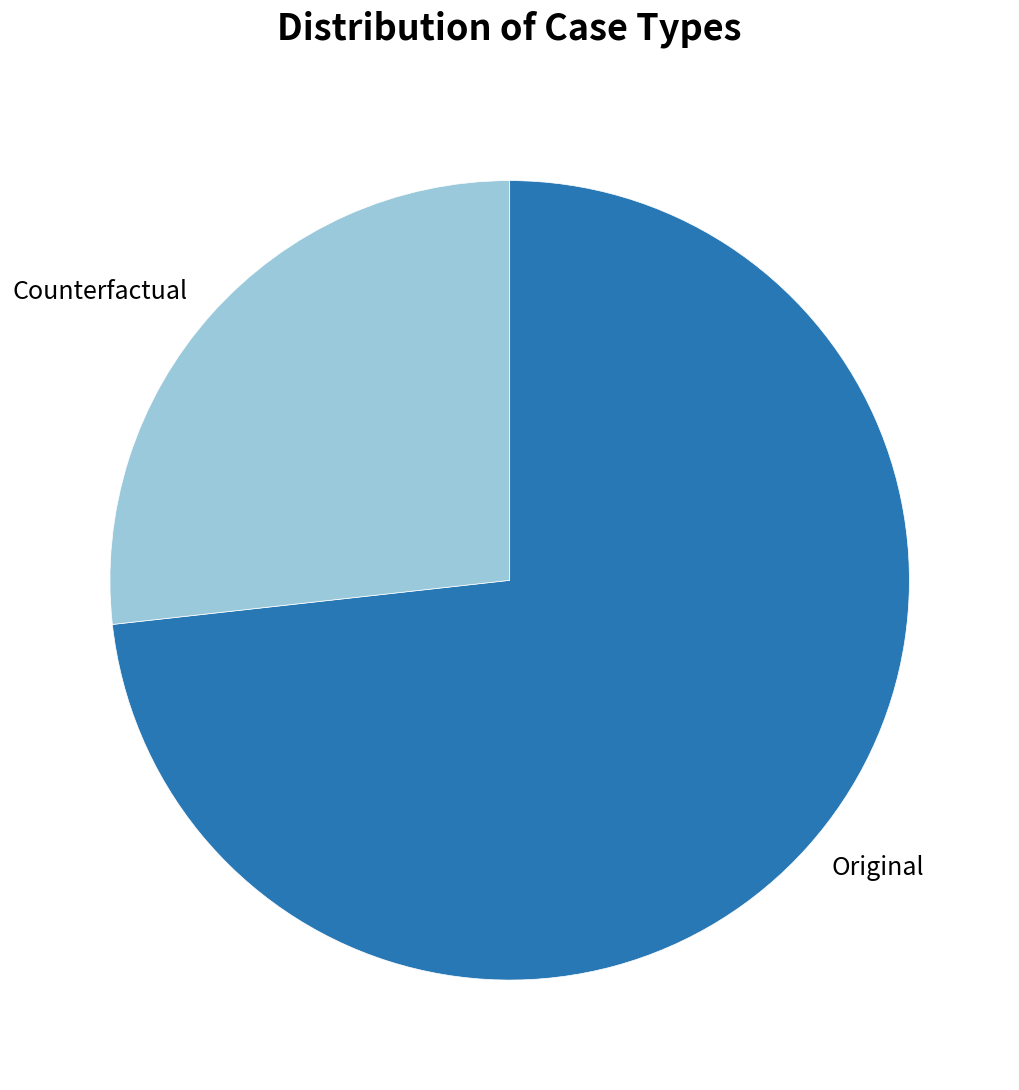

Rank the categories by value from highest to lowest.

Original, Counterfactual